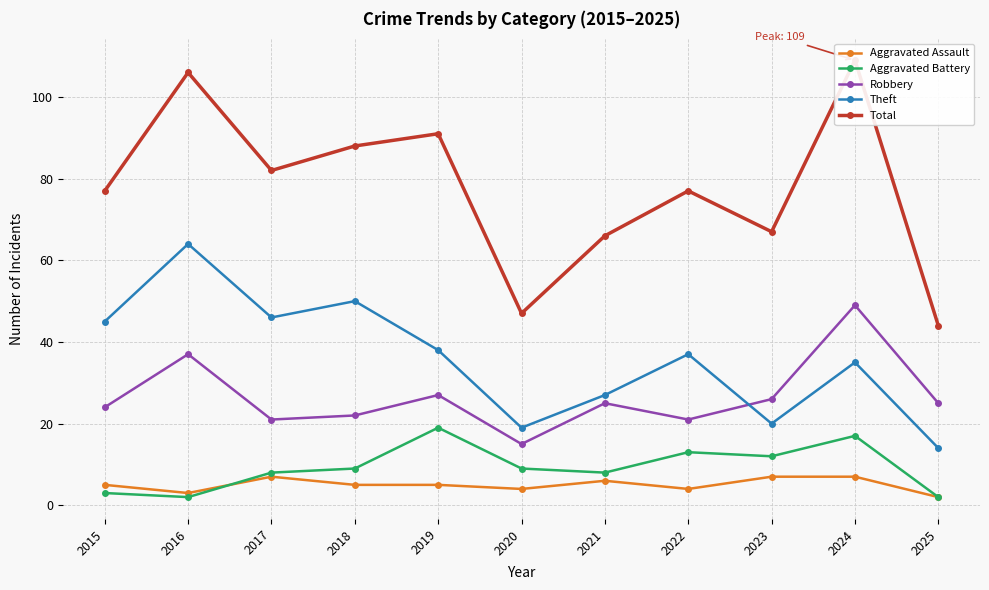

At which label does Aggravated Assault reach its peak?

2017